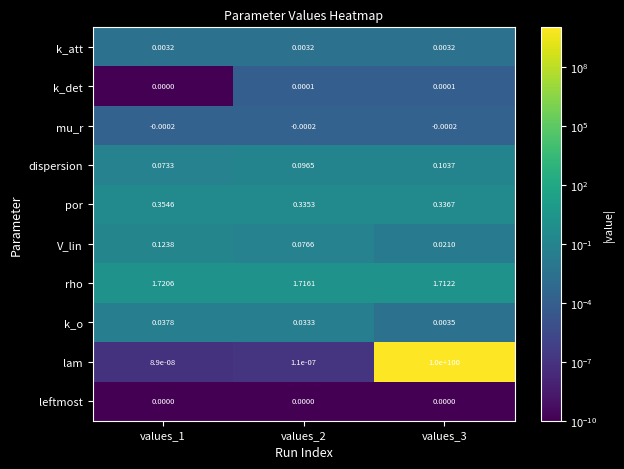

How many distinct data groups are displayed?

10